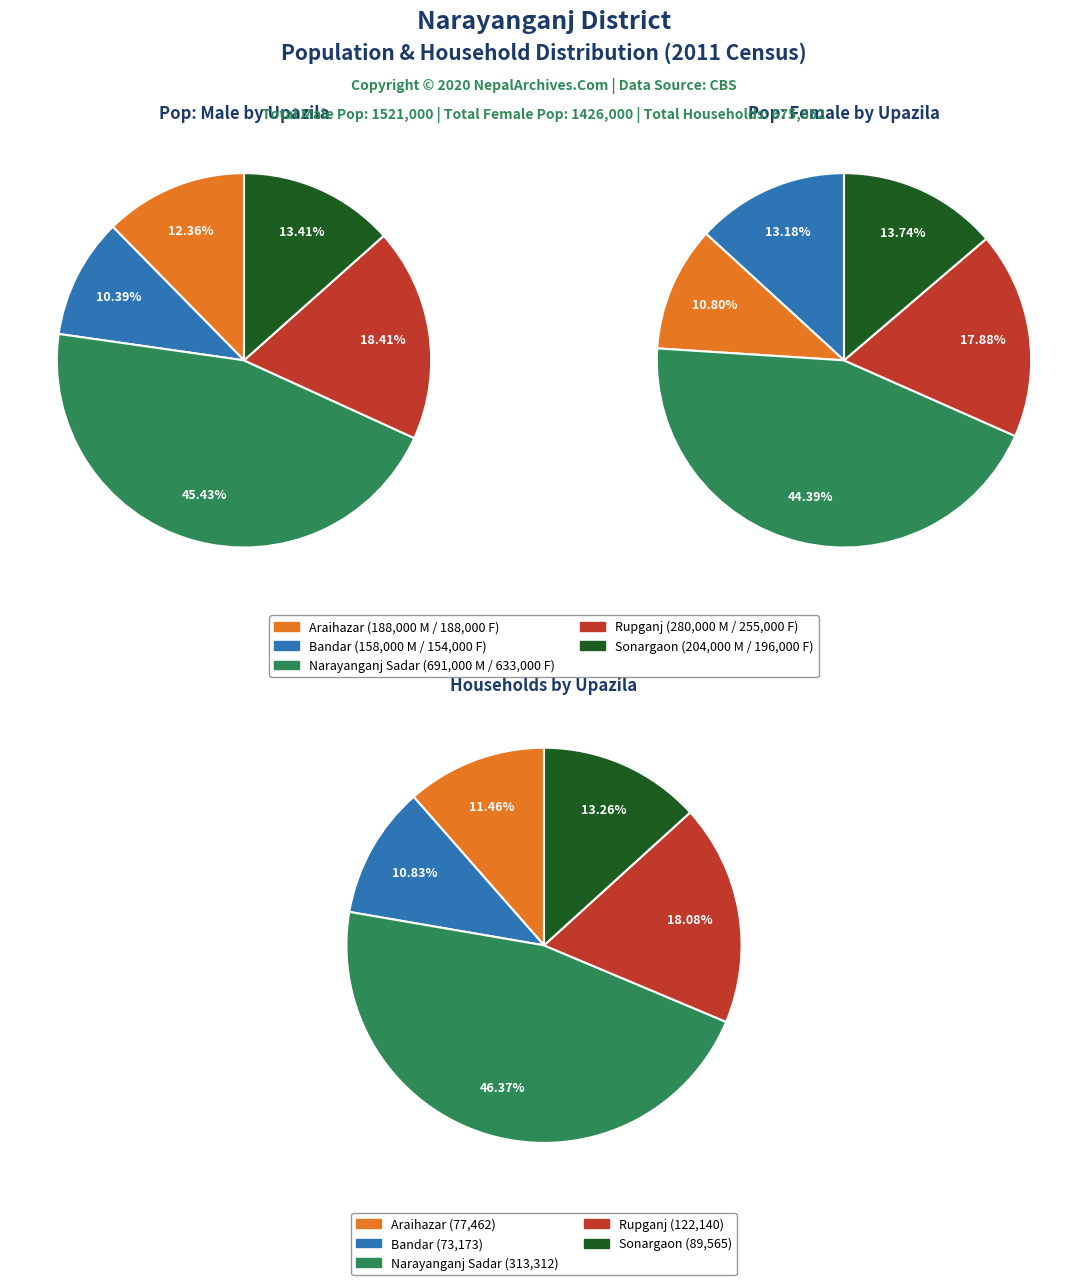

Is there a majority slice in this chart?

No